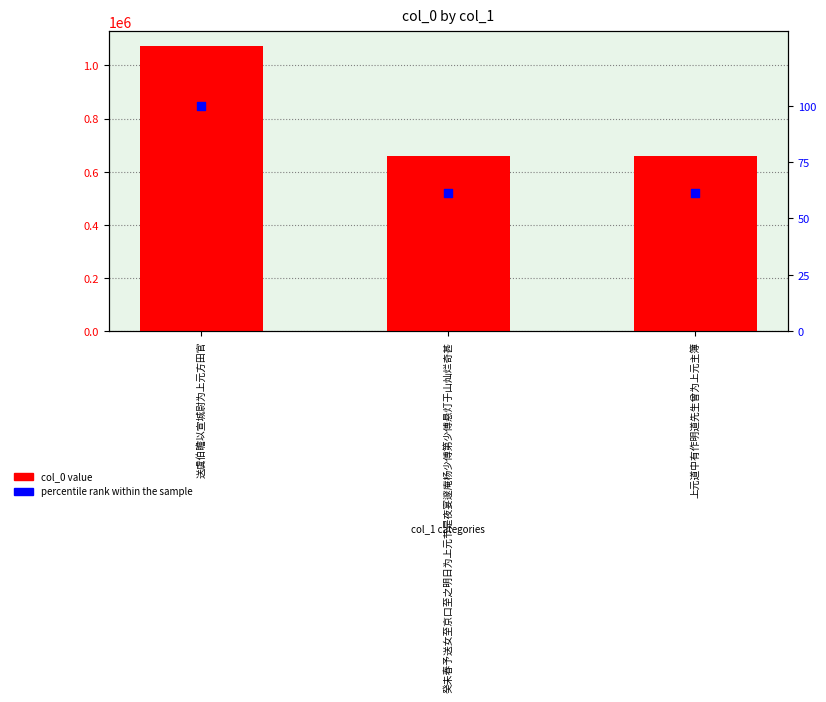

Which series contains the highest Y value?

col_0